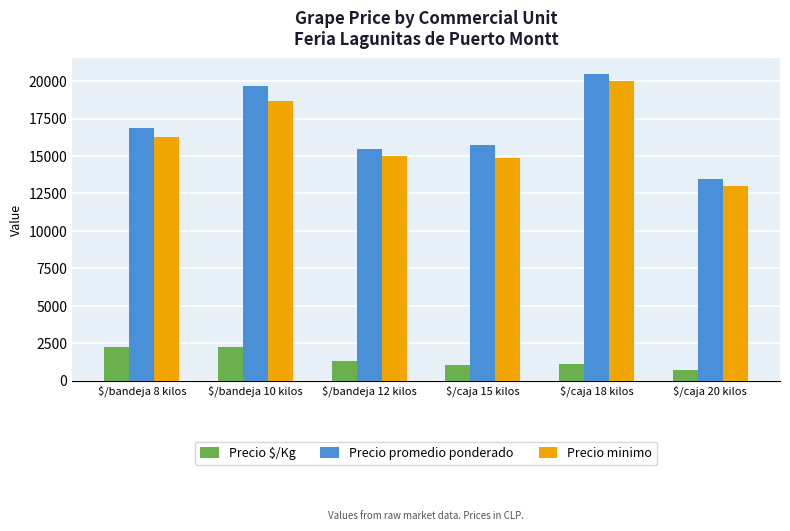

What is the label of the 5th bar from the right?

$/bandeja 10 kilos